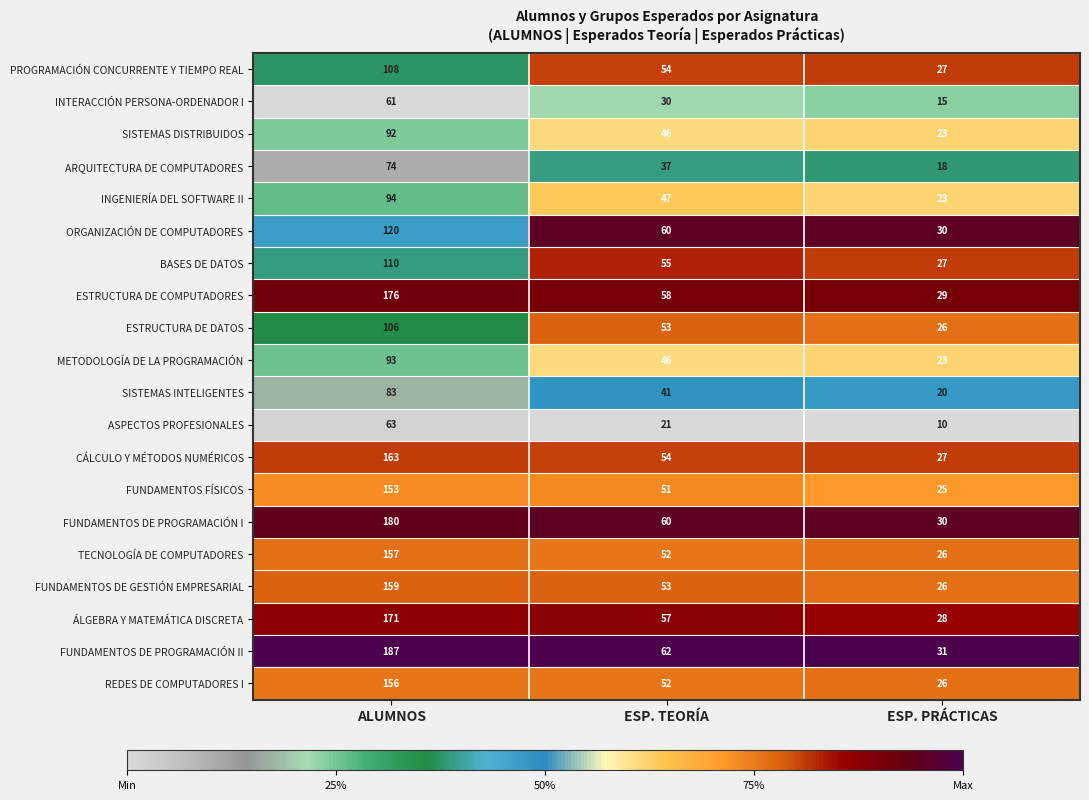

What is the average value of the ORGANIZACIÓN DE COMPUTADORES series?

70